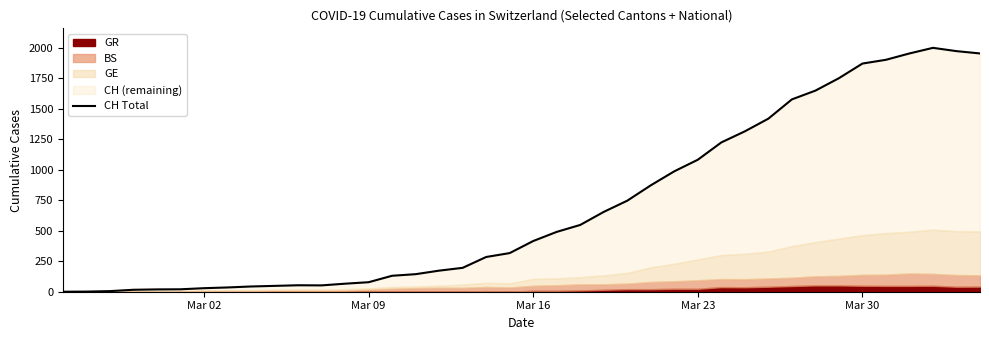

What is the average value?

703